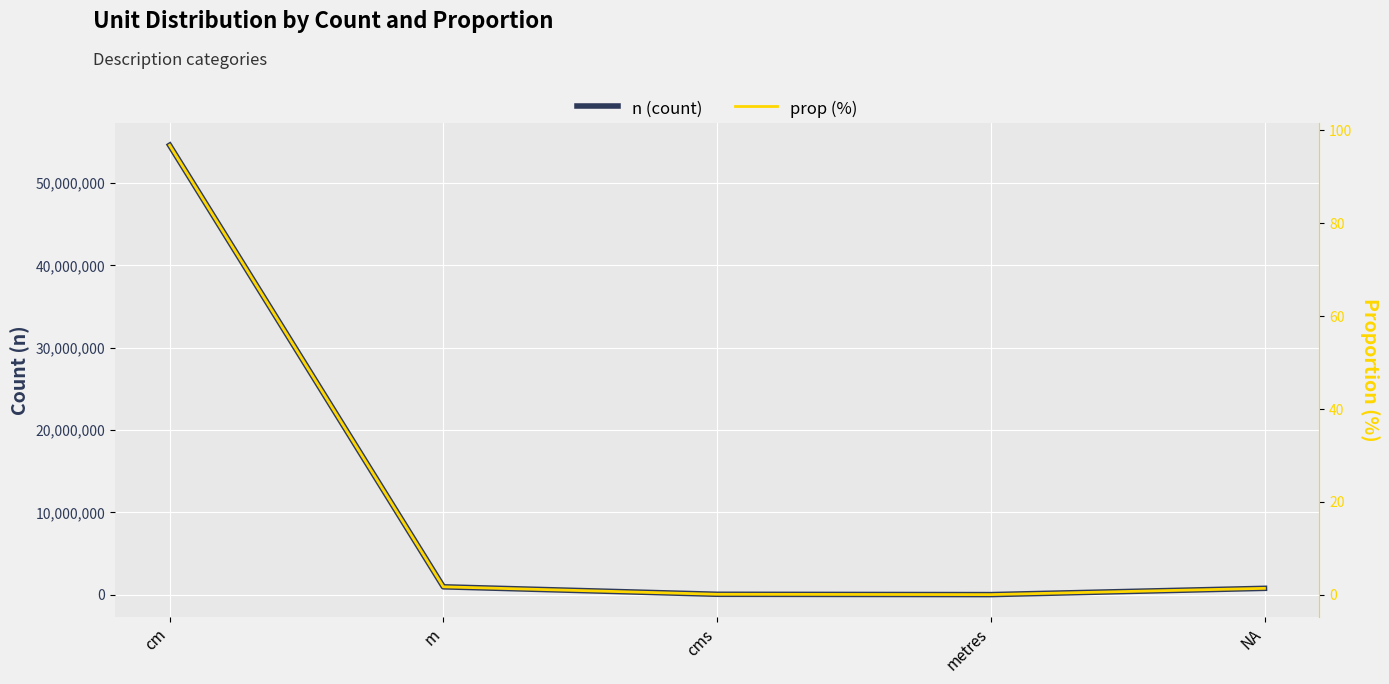

In prop (%), how many points are lower than both neighbors (excluding endpoints)?

1